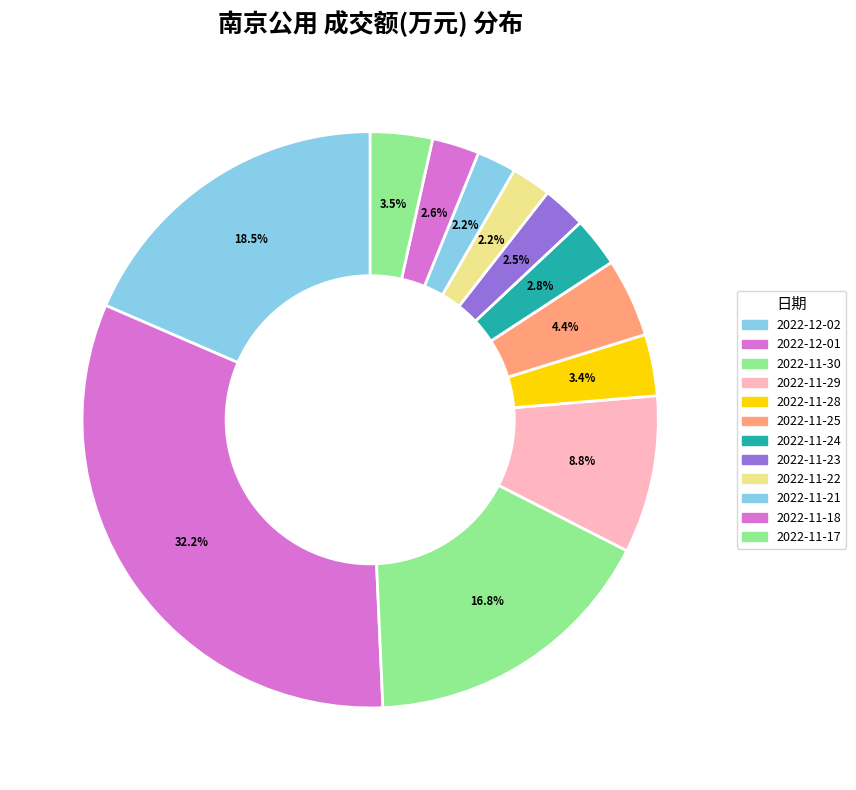

How many slices are in this pie chart?

12